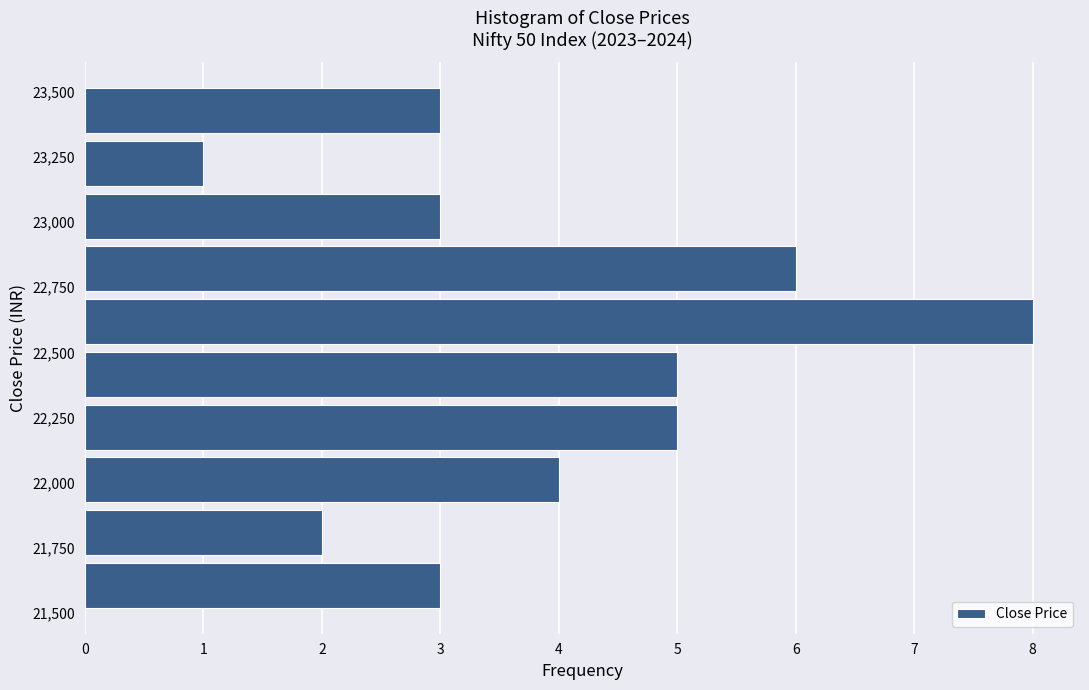

Reading bottom to top, list every bar in this chart as the range it spans on the y-axis followed by its length. Neither the bar edges nor the lengths are printed on the chart, so give them approximately, as read against the axes.

21500 to 21700: 3
21700 to 21900: 2
21900 to 22100: 4
22100 to 22300: 5
22300 to 22500: 5
22500 to 22700: 8
22700 to 22900: 6
22900 to 23100: 3
23100 to 23350: 1
23350 to 23550: 3